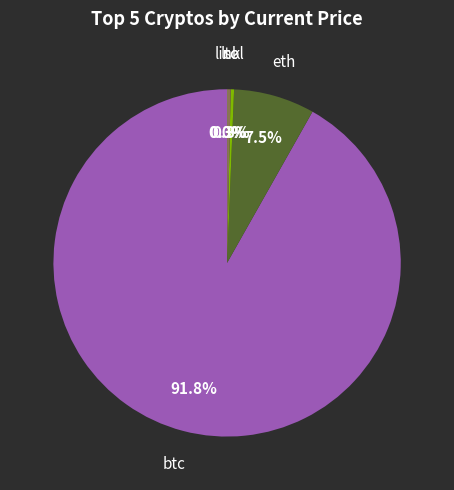

Does any single category account for the majority?

Yes